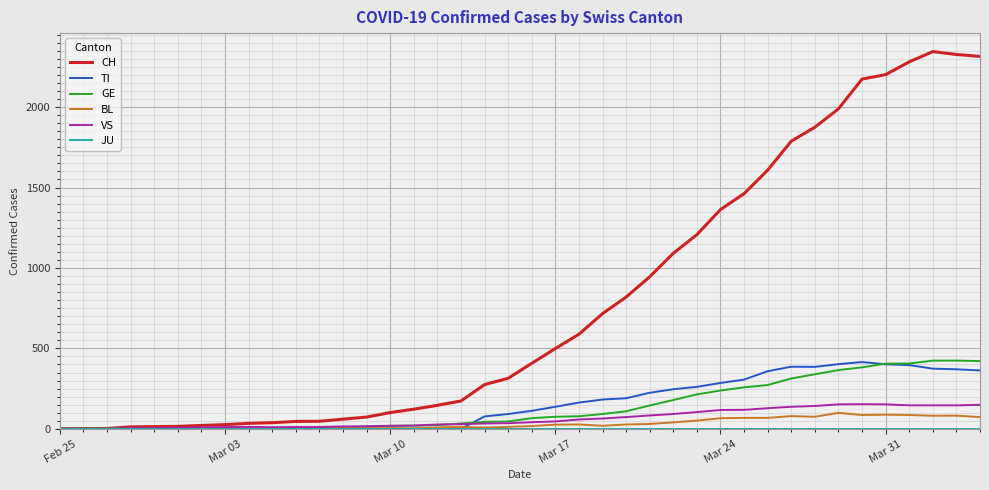

What is the sum of all BL values?

1259